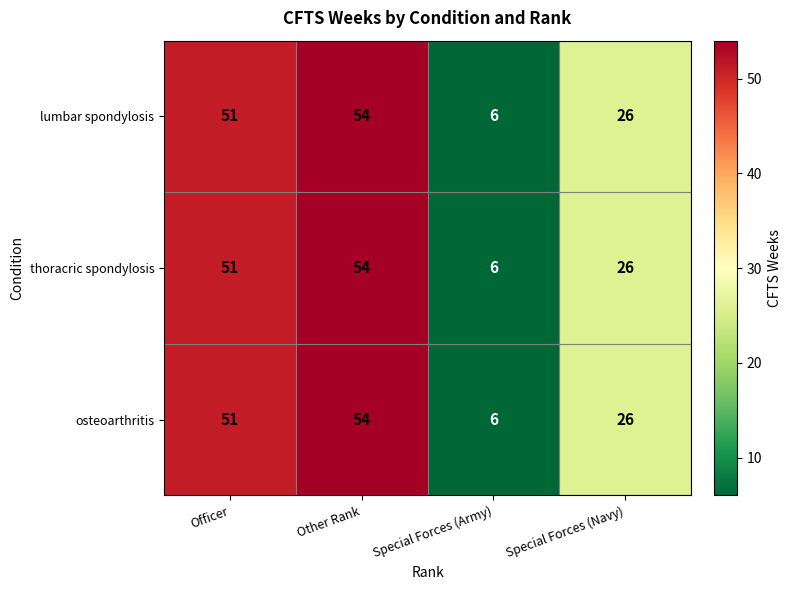

Rank the categories by thoracric spondylosis value from highest to lowest.

Other Rank, Officer, Special Forces (Navy), Special Forces (Army)